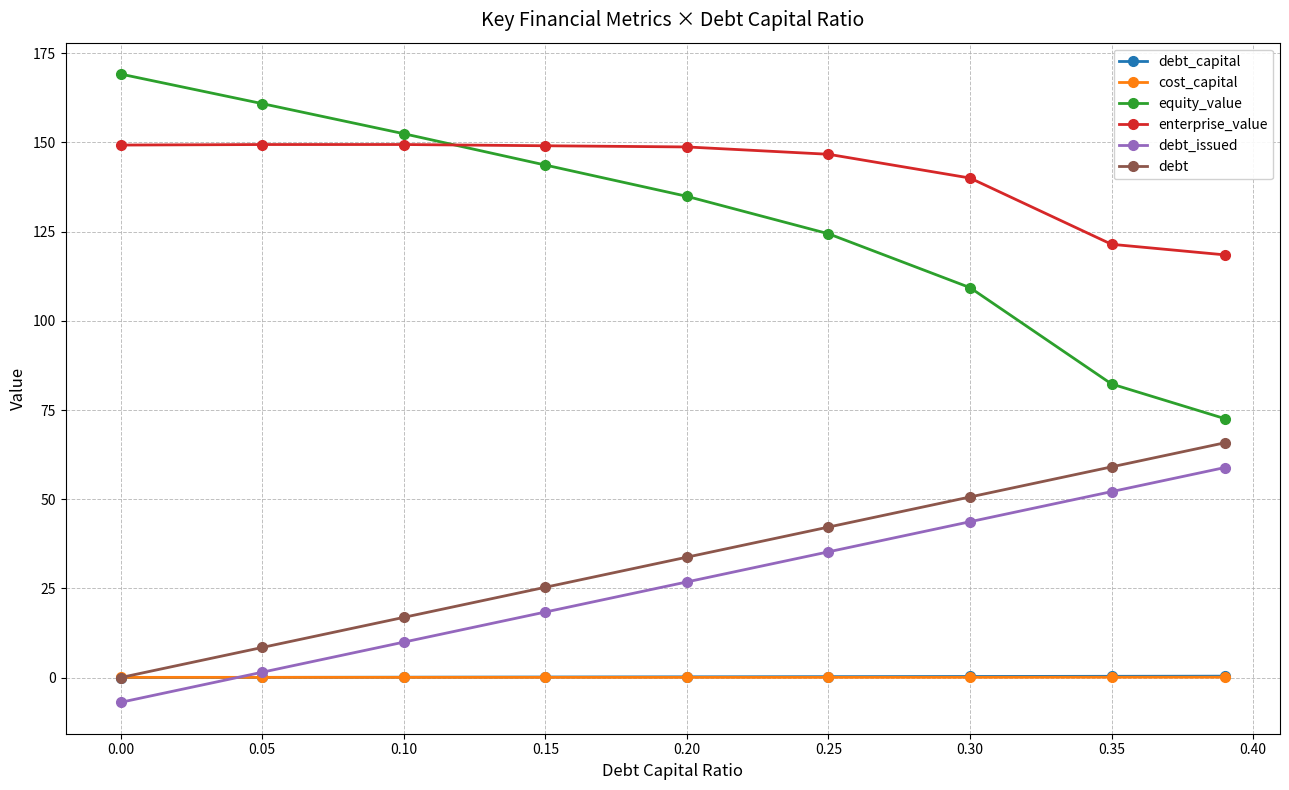

Which series has the largest range (max minus min)?

equity_value